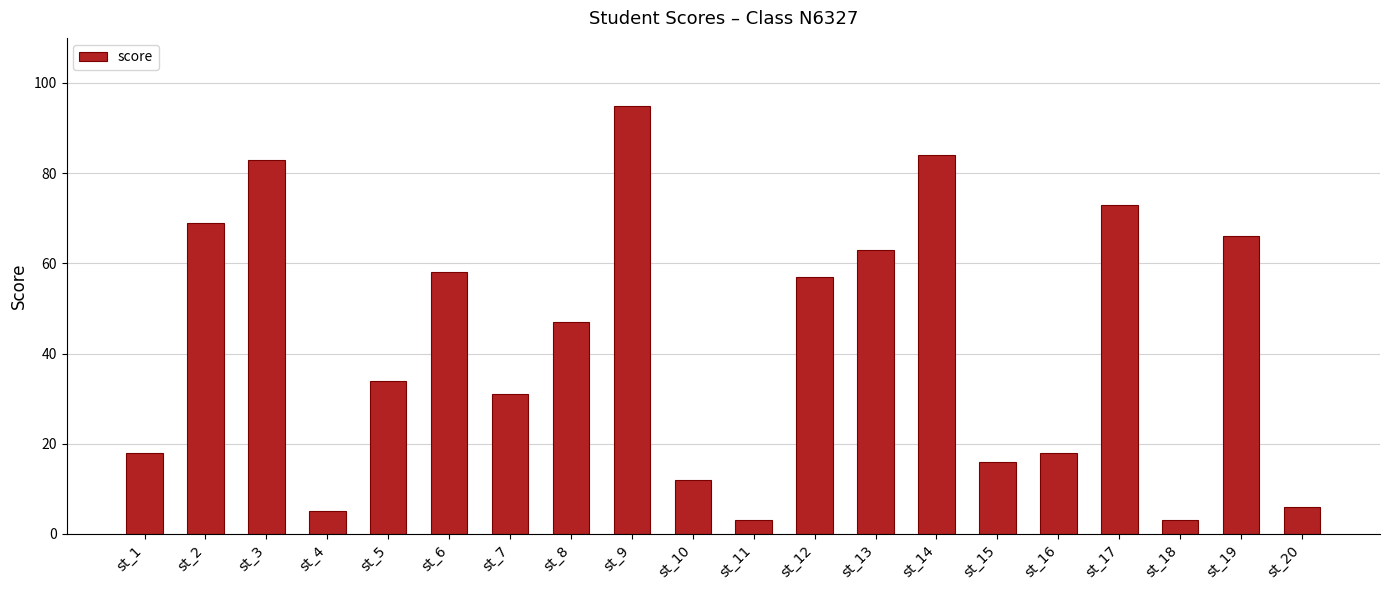

At which category does the chart reach its peak across all series?

st_9